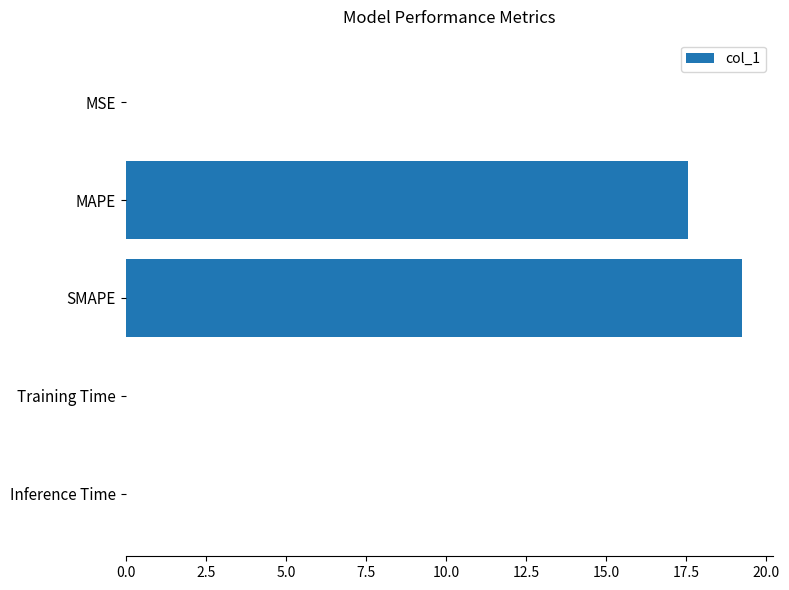

True or false: the data shows 19.2 at SMAPE.

True